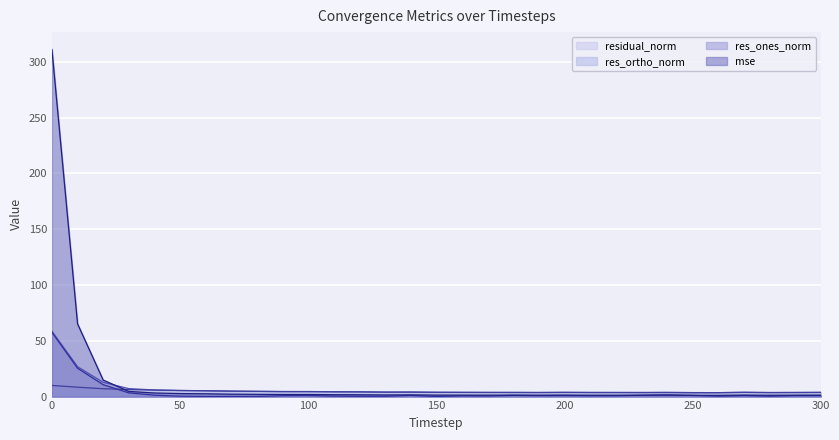

Which category has the lowest value in the res_ones_norm series?

150